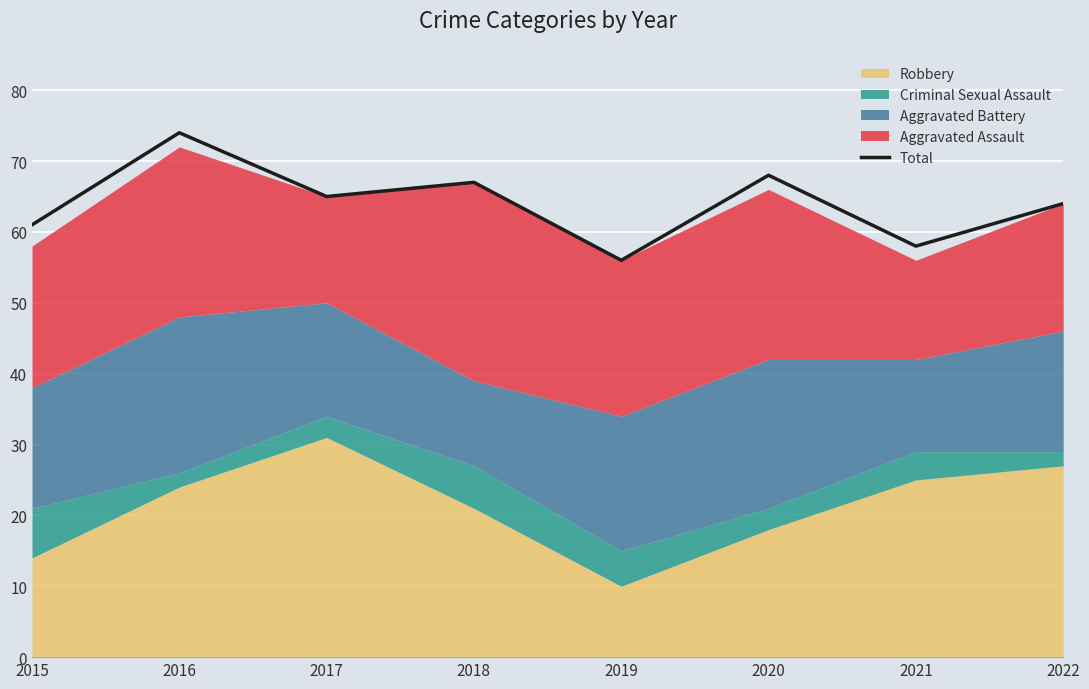

Where is the first local minimum?

2017